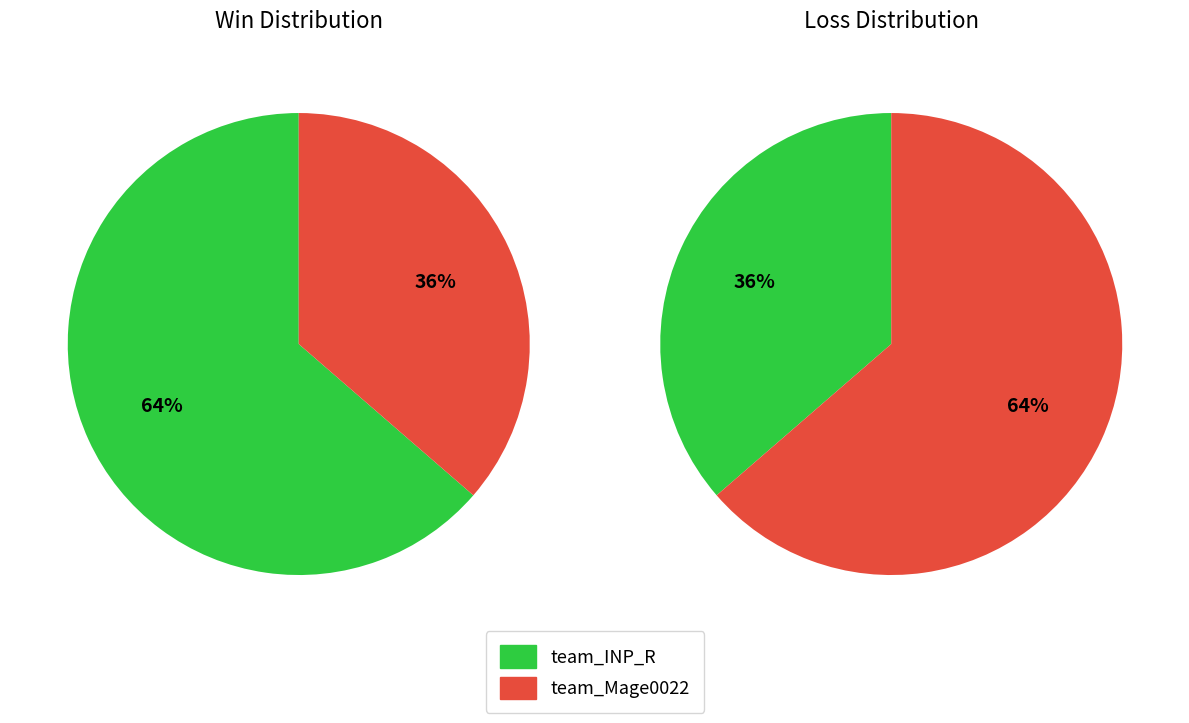

Combined, what portion of the pie is team_INP_R and team_Mage0022?

100.0%